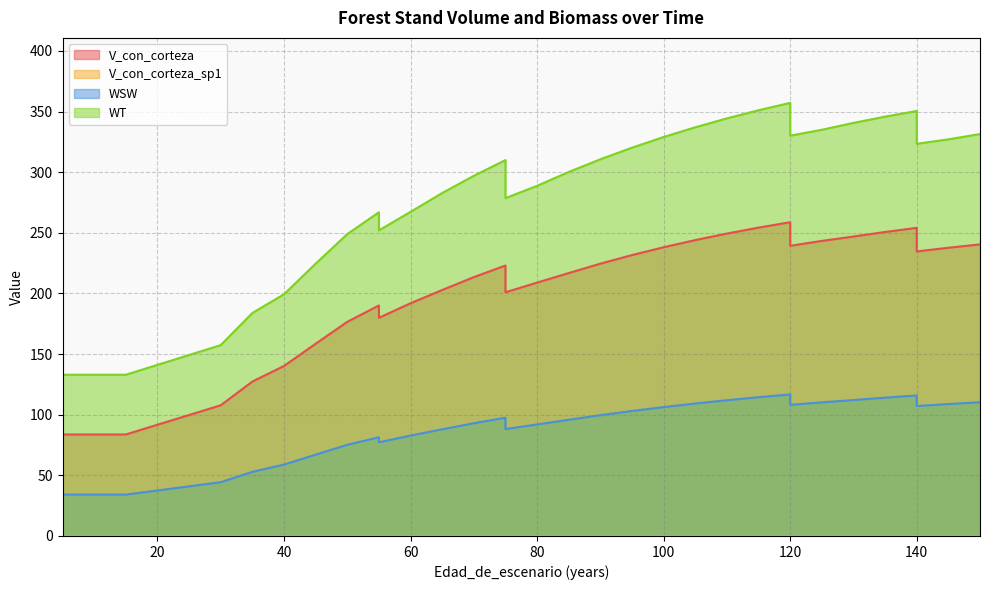

True or false: V_con_corteza and WSW cross at least once.

False